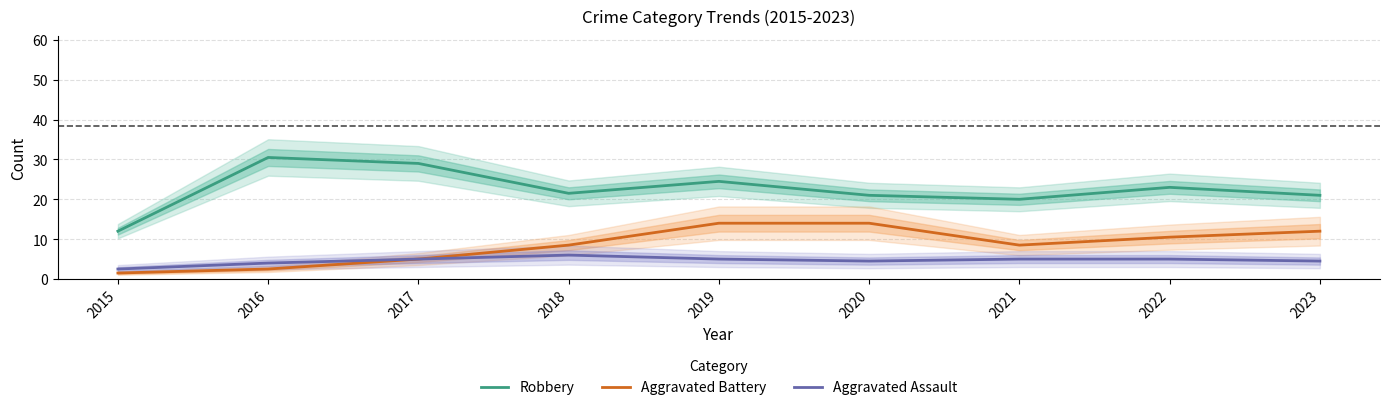

Count the Aggravated Assault values in the range 4 to 5.

7